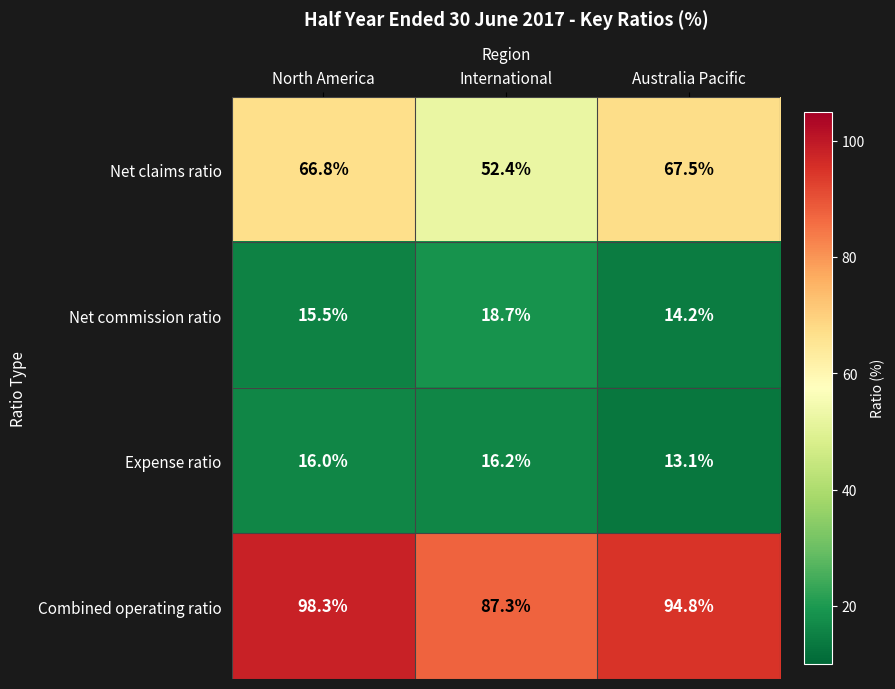

Reading right to left, what are all the values shown in this chart?

Net claims ratio: Australia Pacific=67.5	International=52.4	North America=66.8
Net commission ratio: Australia Pacific=14.2	International=18.7	North America=15.5
Expense ratio: Australia Pacific=13.1	International=16.2	North America=16.0
Combined operating ratio: Australia Pacific=94.8	International=87.3	North America=98.3